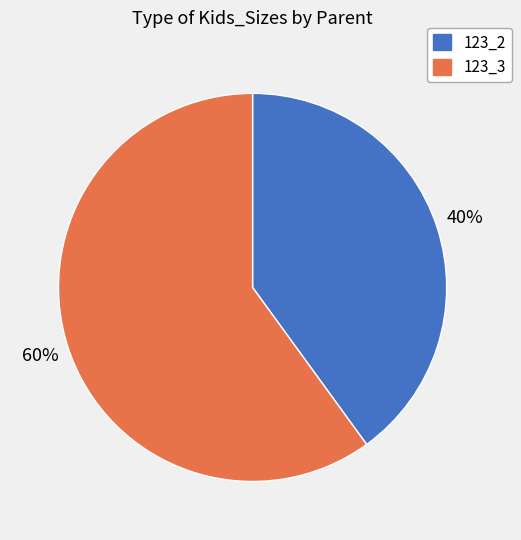

Which slice represents more than half of the pie?

123_3